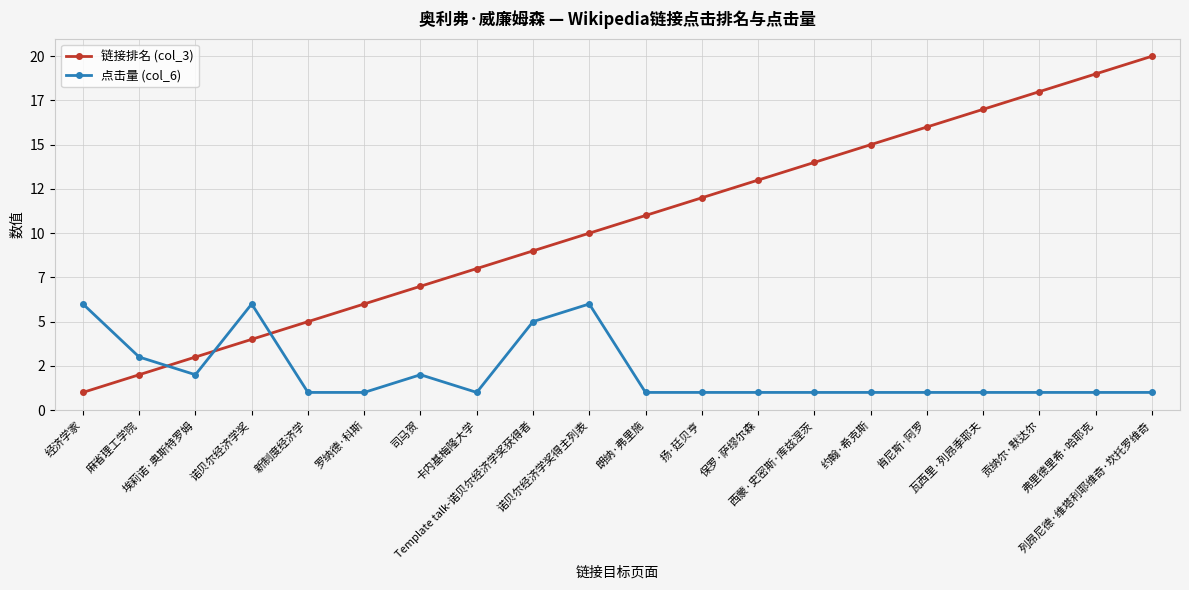

The value of 链接排名 (col_3) at 瓦西里·列昂季耶夫 is 28. True or false?

False